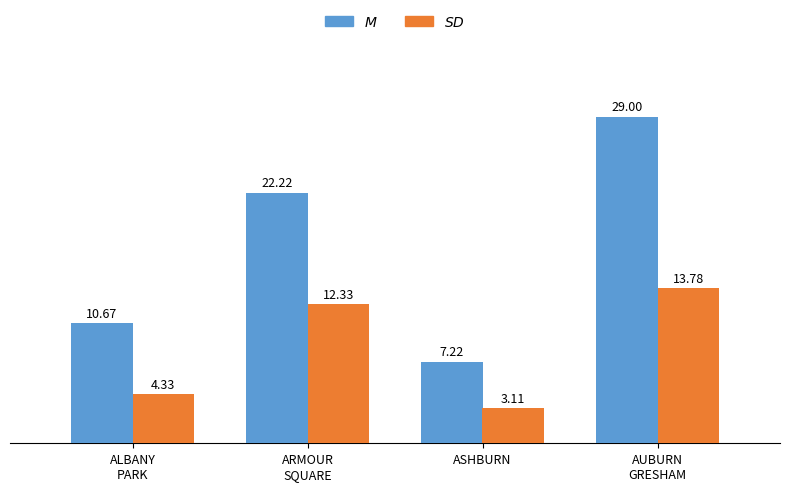

What is the spread (max minus min) of values at ASHBURN?

4.1